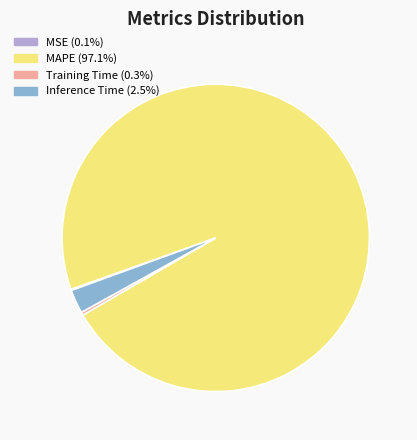

Combined, do MAPE and Training Time account for over 50%?

Yes